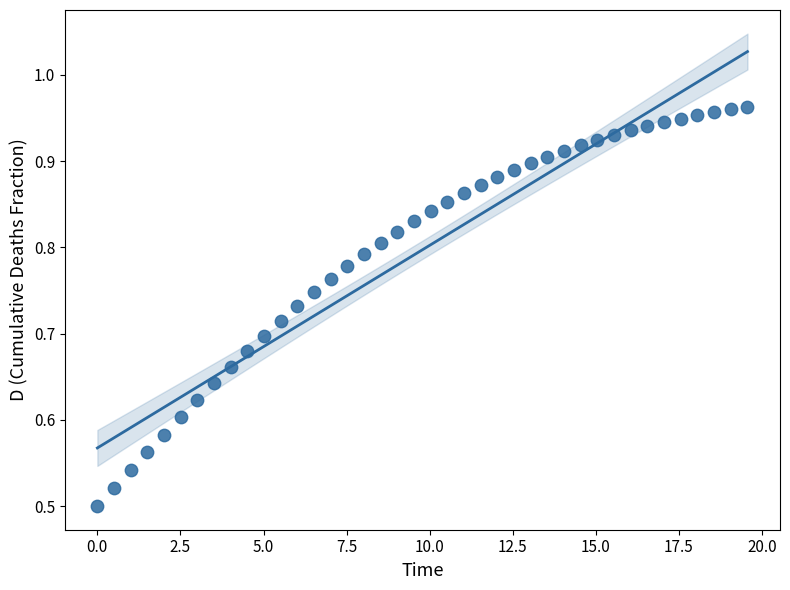

What is the range of X values (max minus min)?

19.6